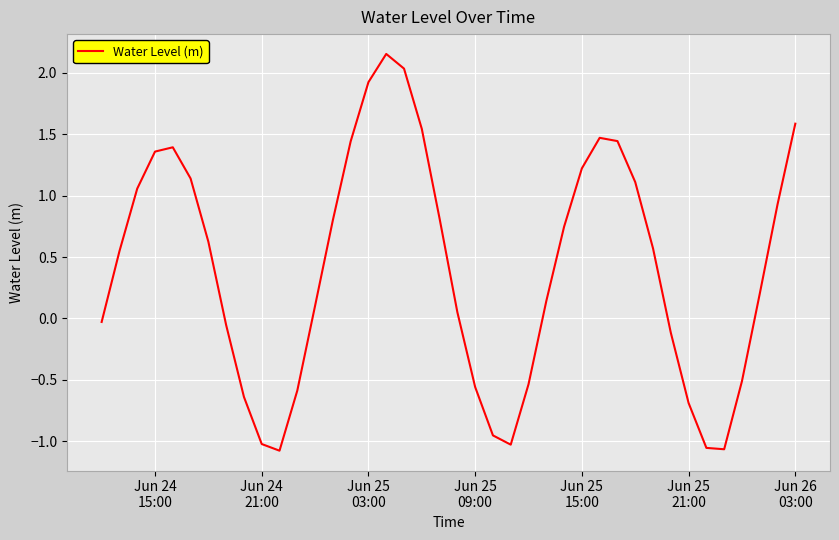

How many values are below 0?

15